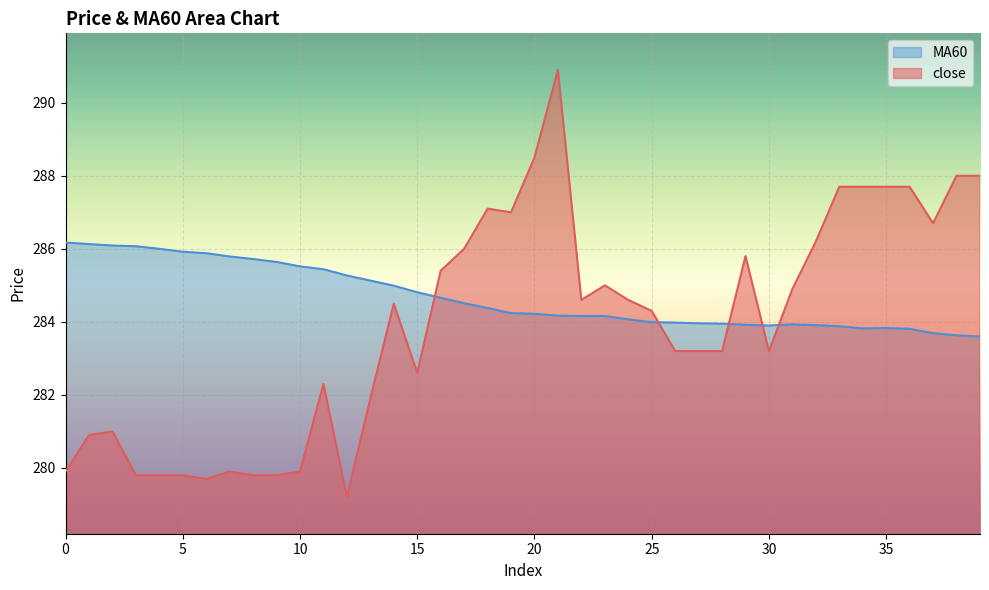

At which label does MA60 reach its minimum?

39